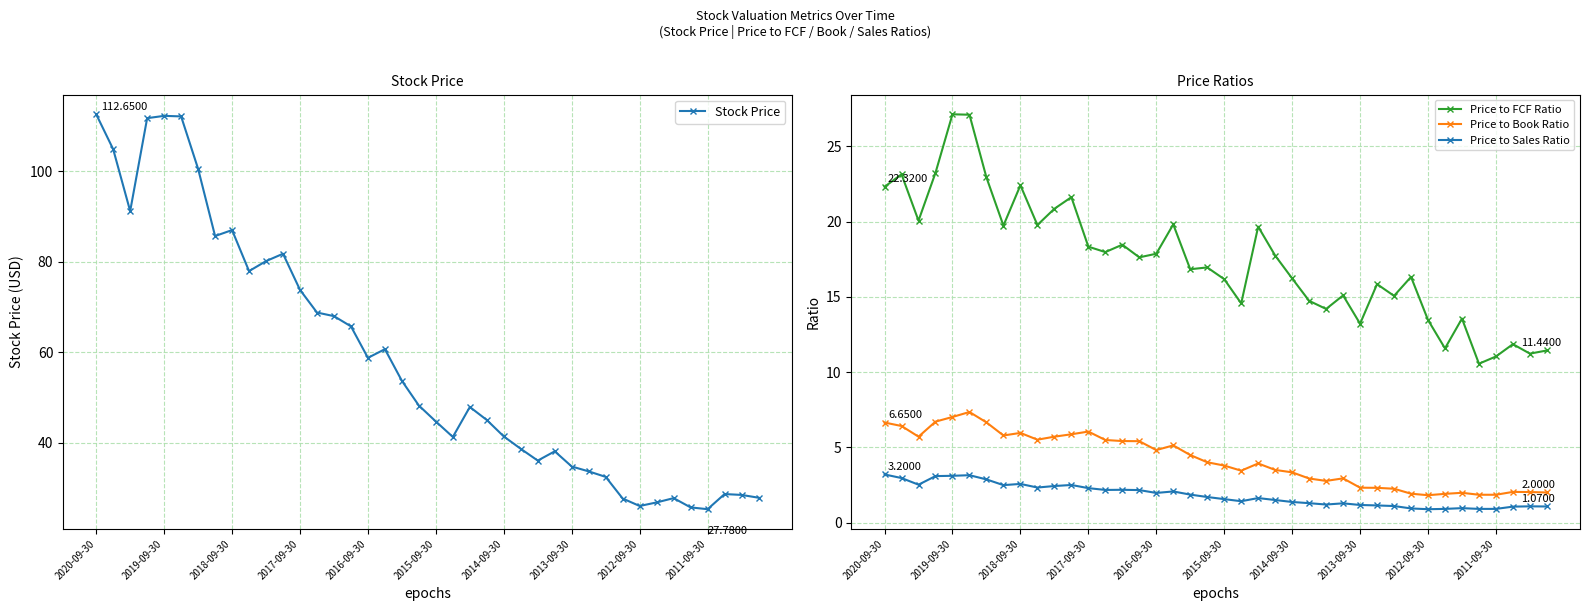

The Price to FCF Ratio series shows 16.8 at 18. True or false?

True